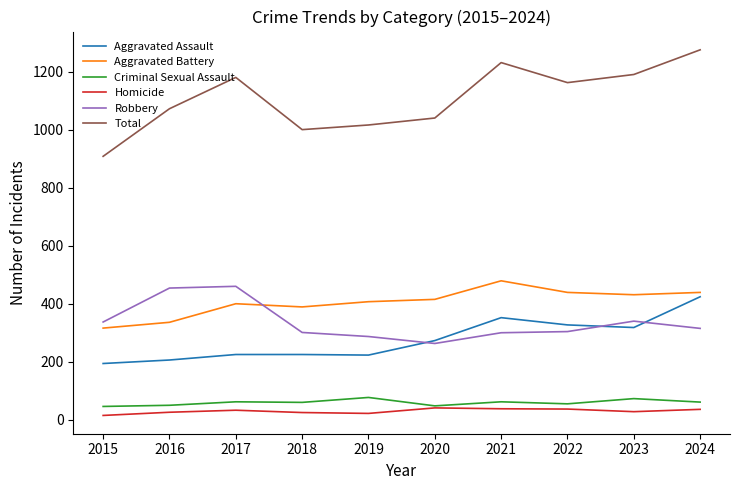

What is the difference between the maximum and minimum values in the Total series?

367